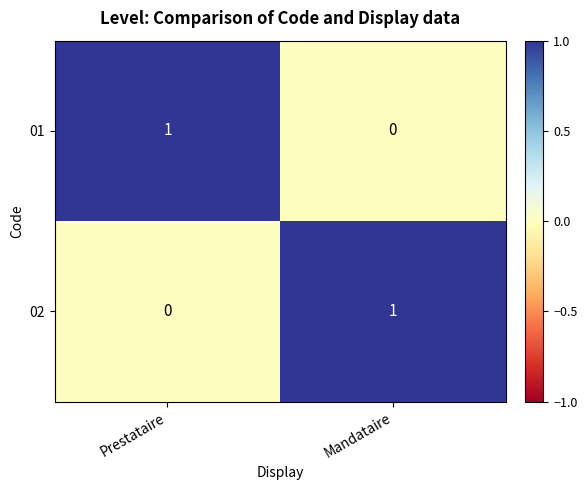

What is the greatest value displayed?

1